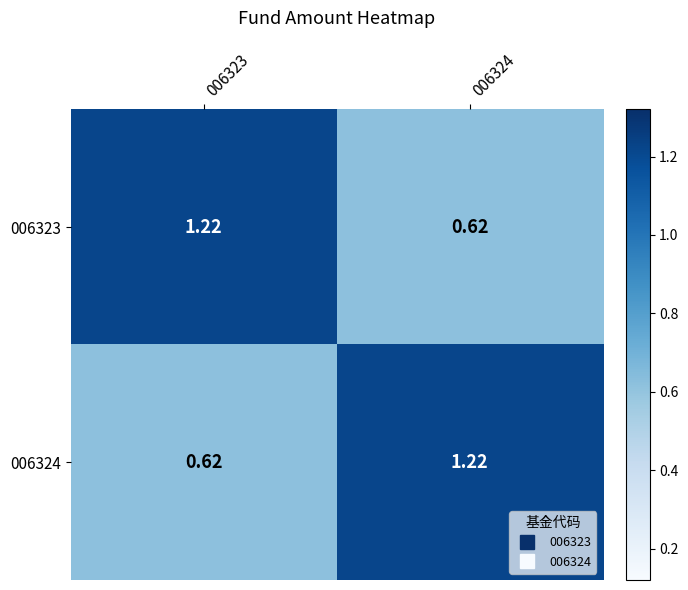

Reading left to right, what are all the values shown in this chart?

006323: 006323=1.2	006324=0.6
006324: 006323=0.6	006324=1.2